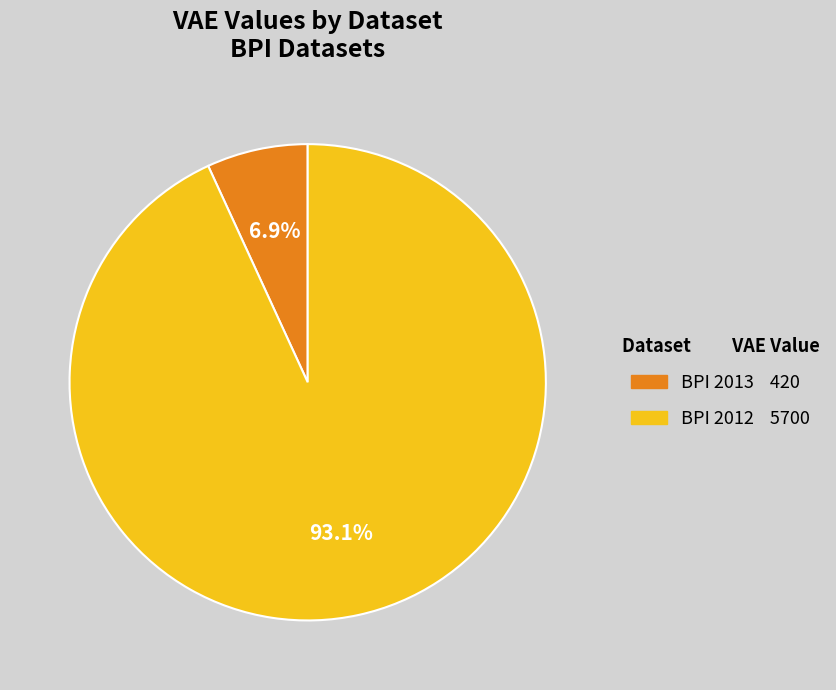

To the nearest percent, what is the difference between the largest and smallest slice percentages?

86%